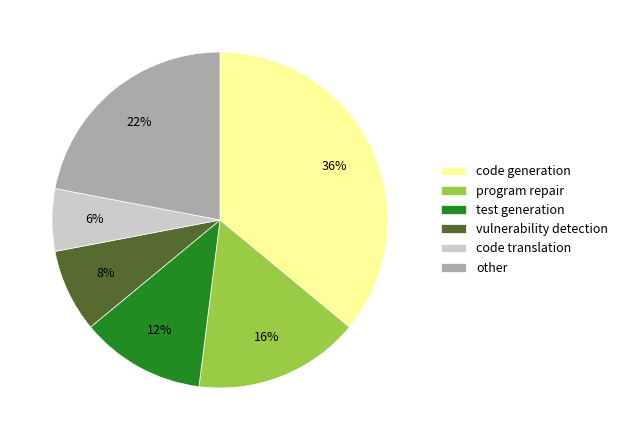

To the nearest percent, what percentage of the pie is code generation?

36%